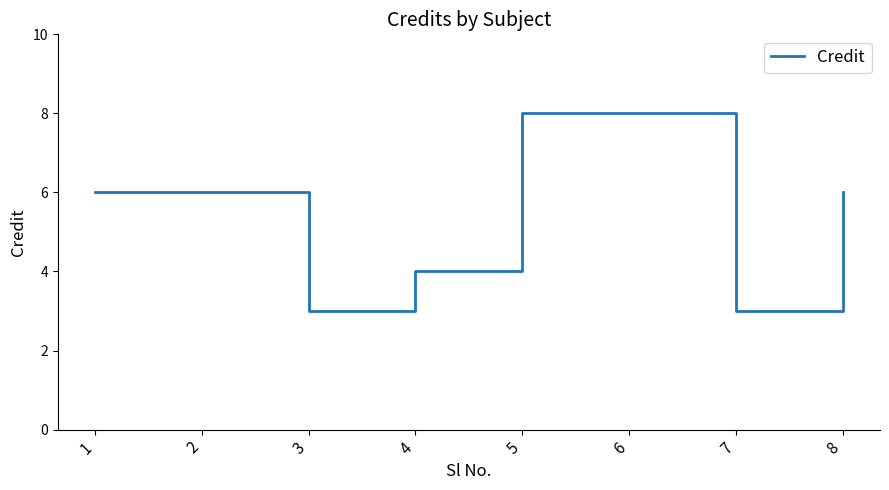

Where is the first local minimum?

3